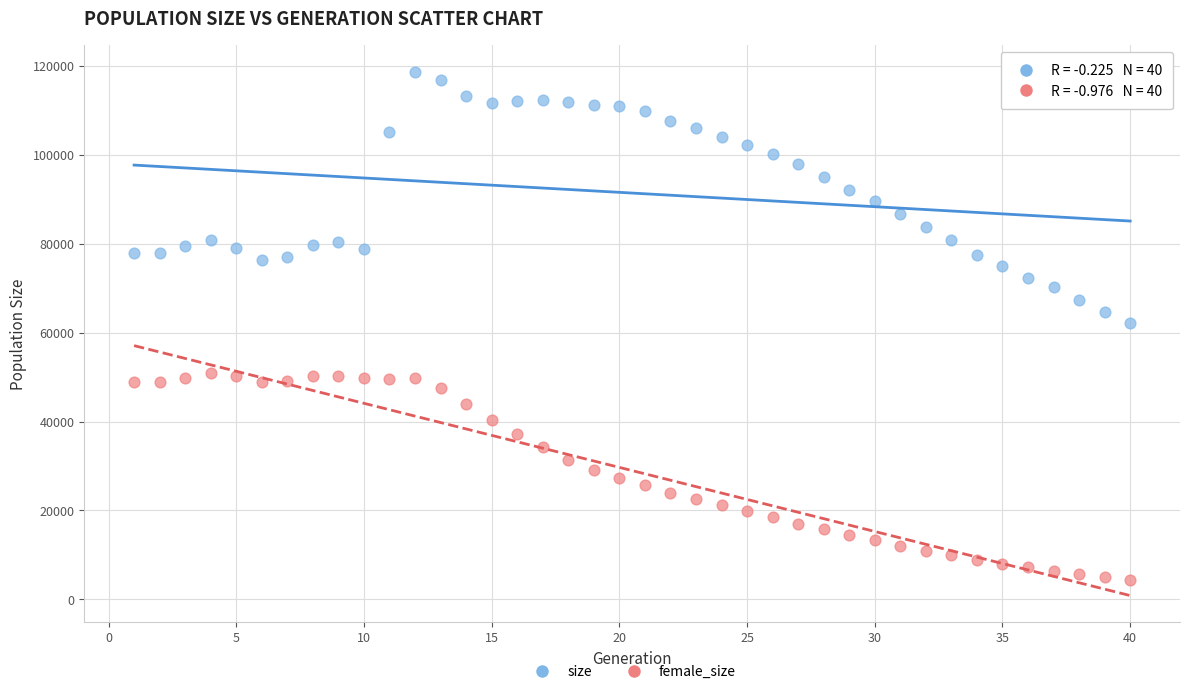

Across all data points, what is the range of Y values (max minus min)?

114378